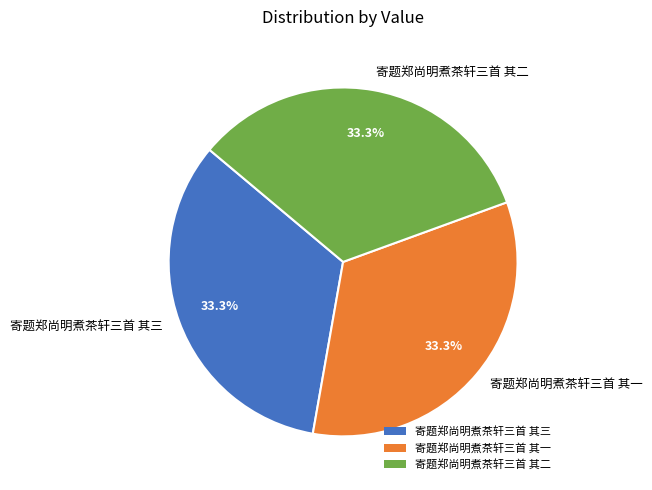

The 寄题郑尚明煮茶轩三首 其二 slice represents 33% of the pie. True or false?

True